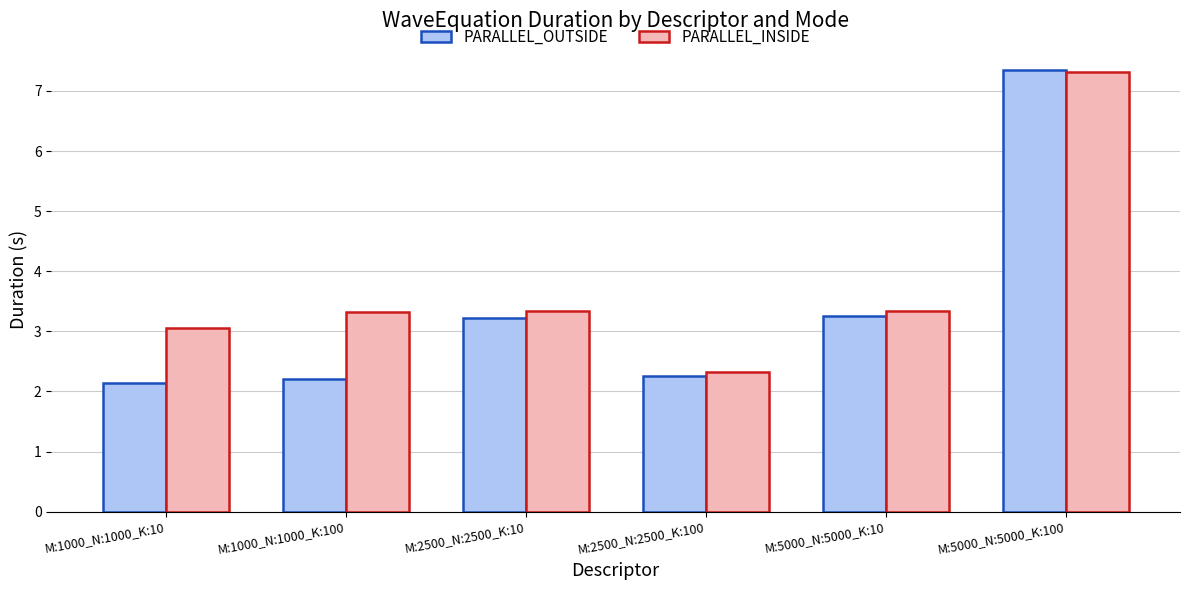

How many values in the PARALLEL_OUTSIDE series exceed 3?

3